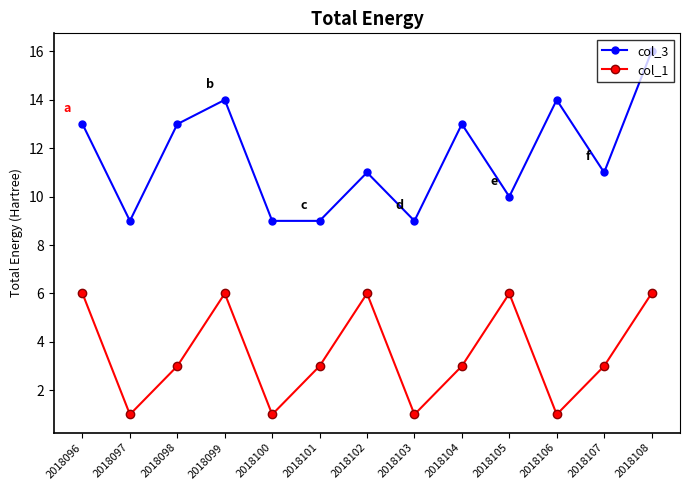

What is the difference between the highest and lowest values at 2018104?

10